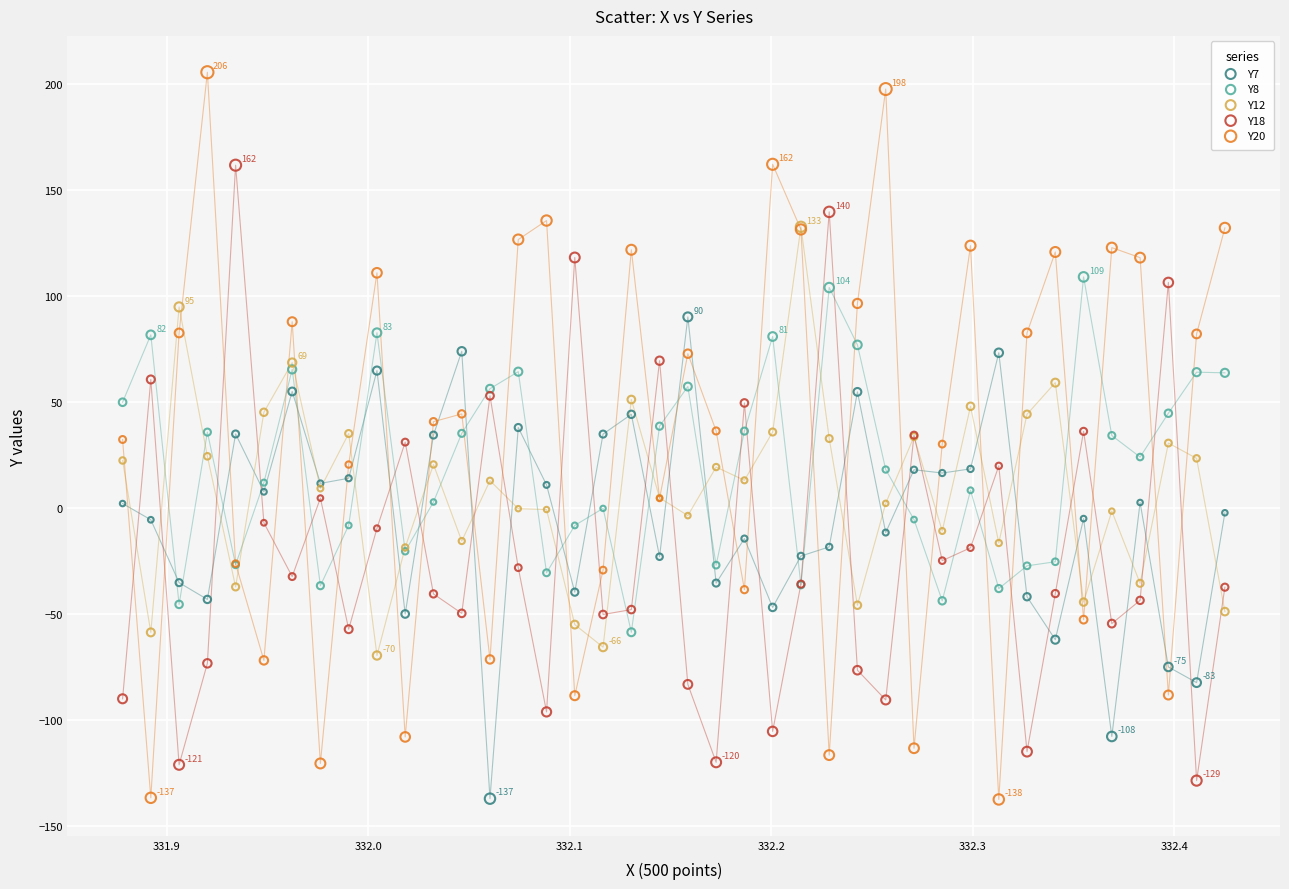

What are all the series names shown in the legend?

Y7, Y8, Y12, Y18, Y20